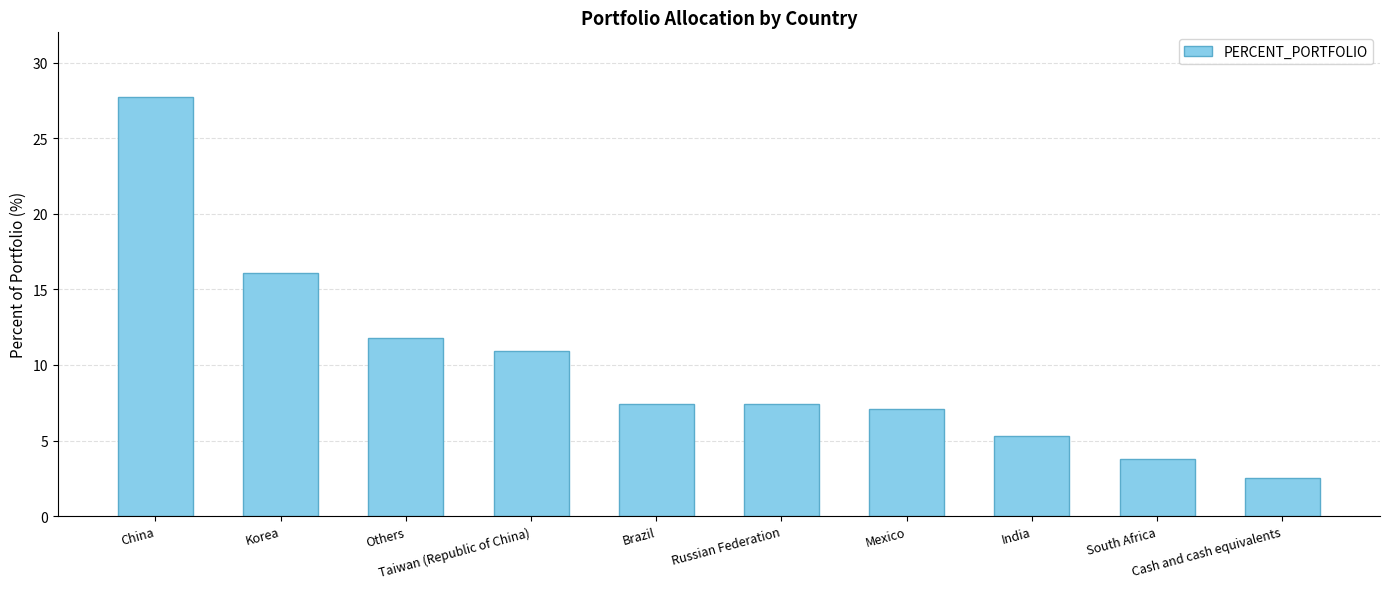

What is the ratio of the value at Mexico to the value at Taiwan (Republic of China)?

0.7